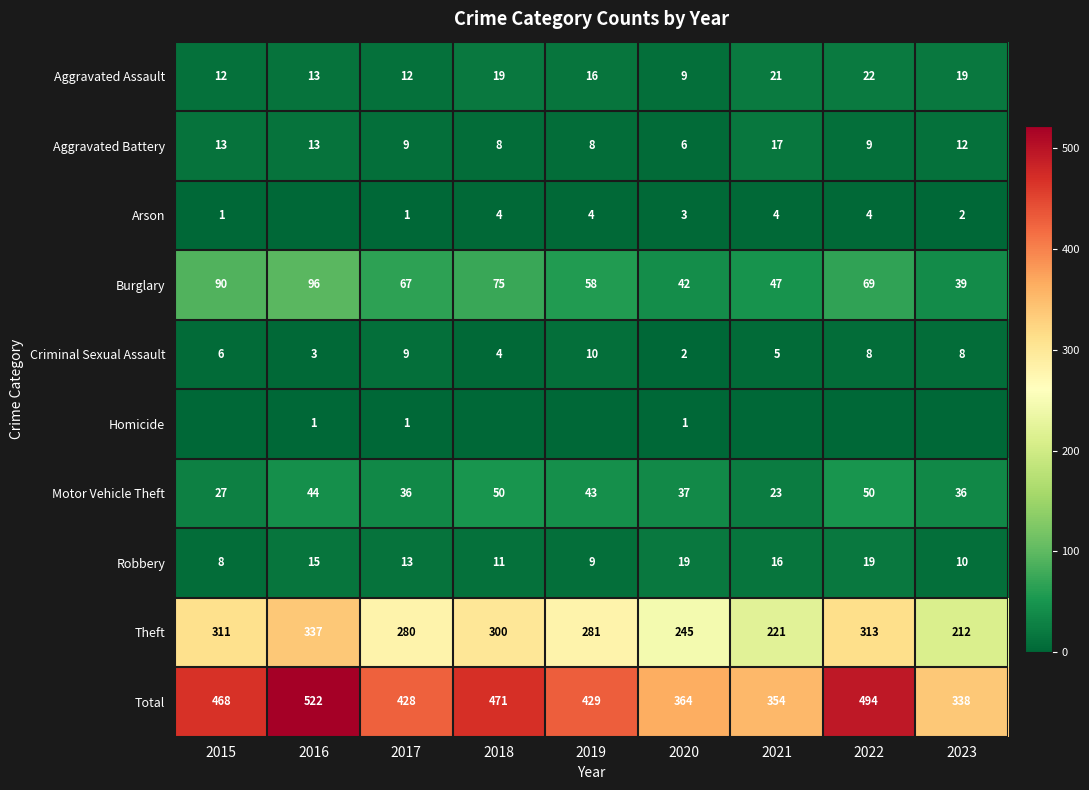

What is the average value of the Arson series?

3